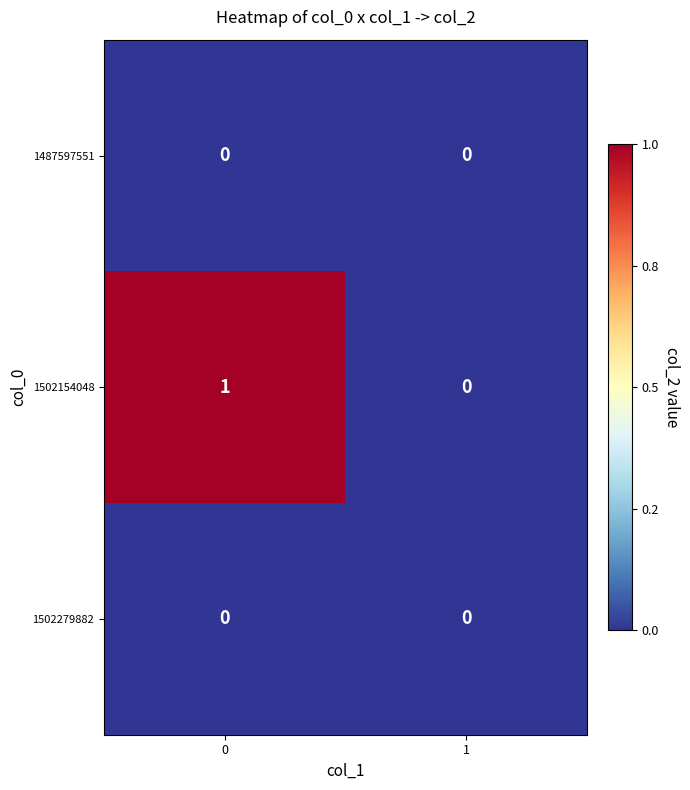

Which series changed the most between 0 and 1?

1502154048